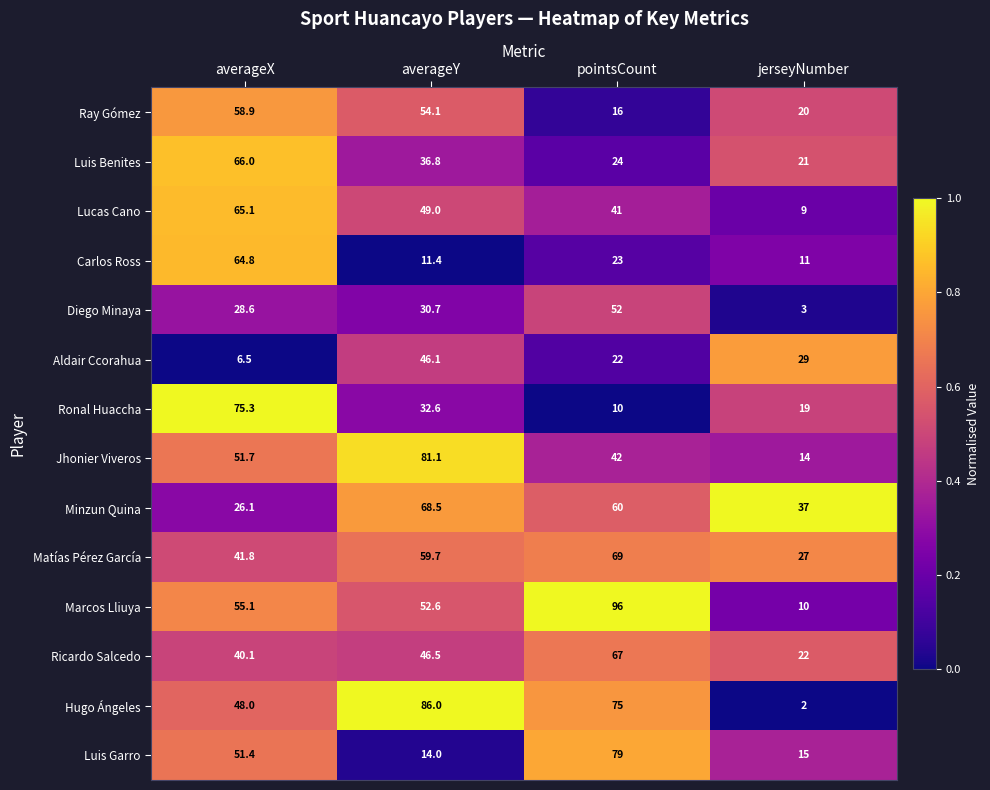

What is the greatest value displayed?

96.0